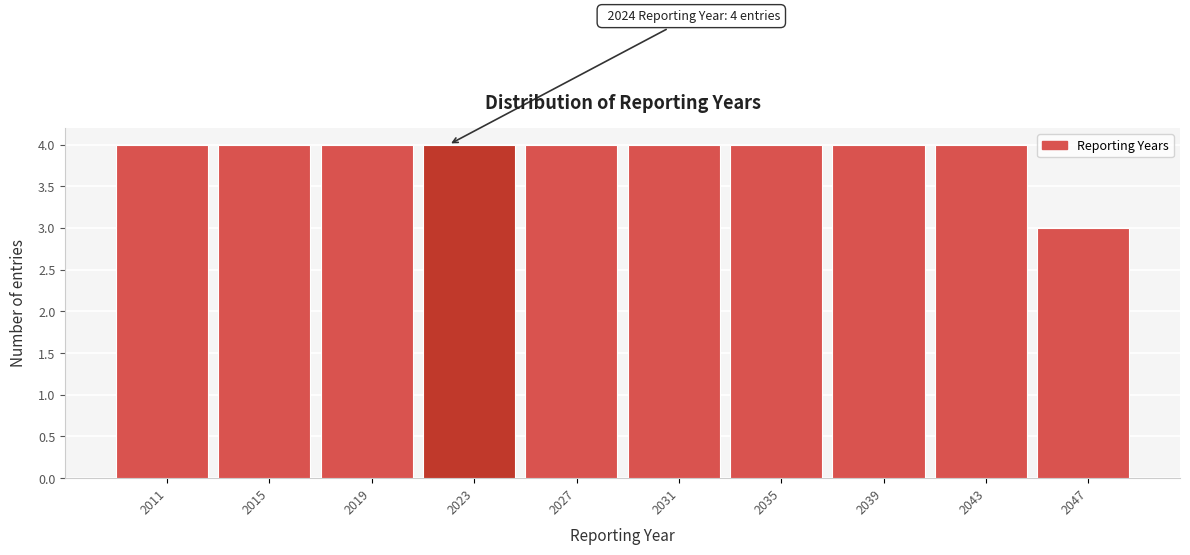

Reading right to left, list all the values displayed in this chart.

2047=3	2043=4	2039=4	2035=4	2031=4	2027=4	2023=4	2019=4	2015=4	2011=4